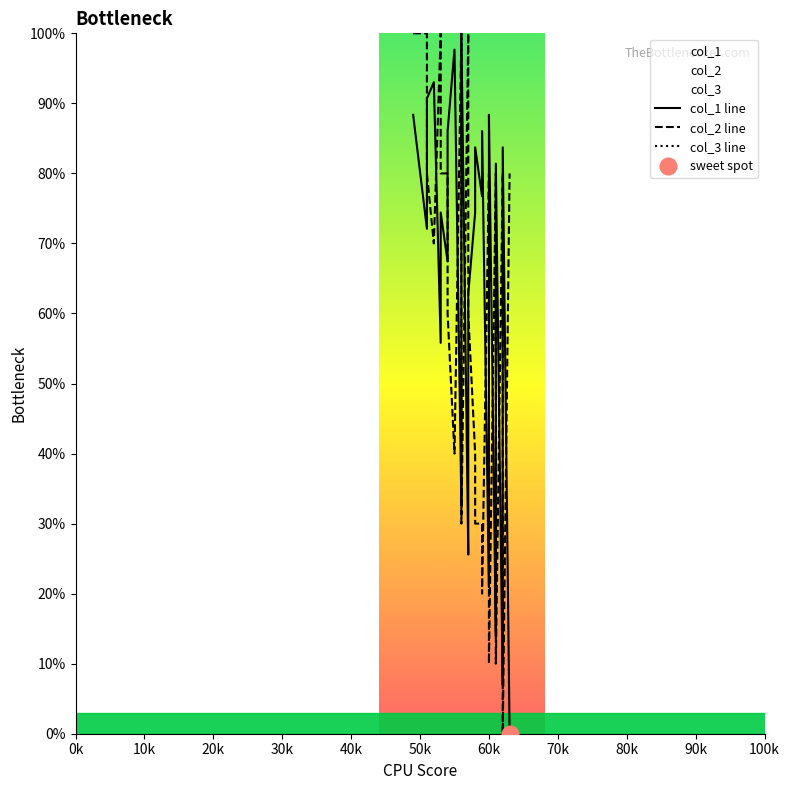

In col_2 line, how many points are higher than both neighbors (excluding endpoints)?

6